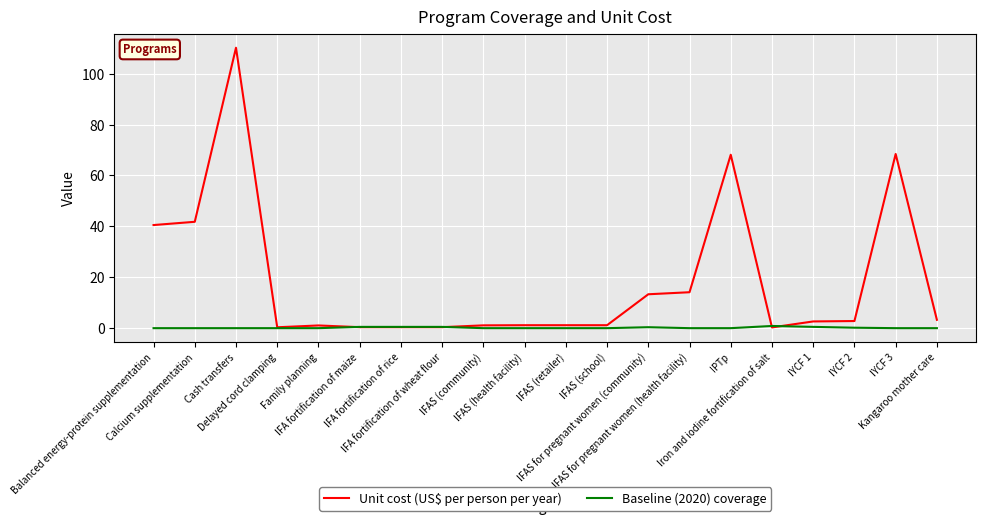

Which series has the largest total across all categories?

Unit cost (US$ per person per year)